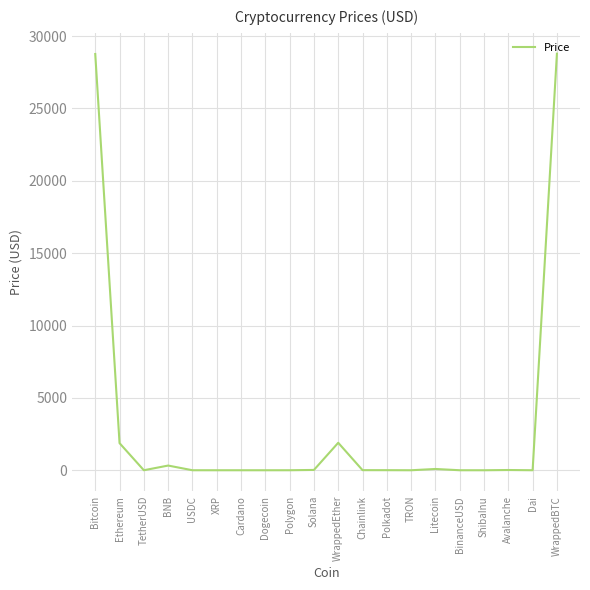

What is the maximum value shown in the chart?

28785.5